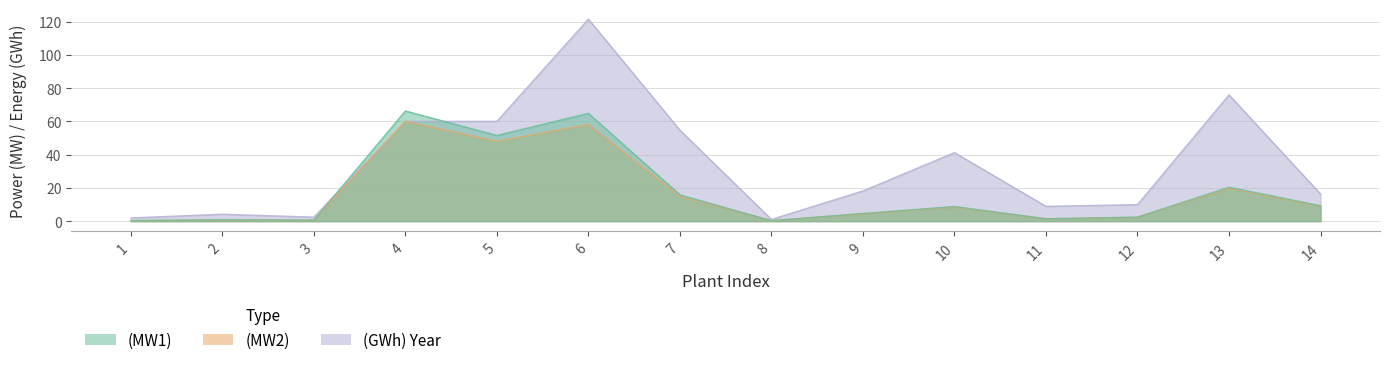

What is the total value across all series at 3?

3.6